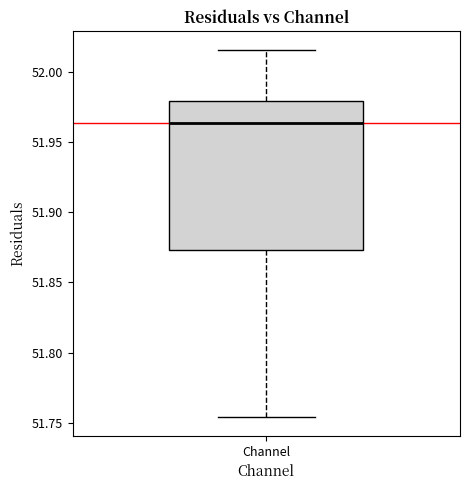

Read this box plot against the y-axis: the position of the median line, the range covered by the box, and the ends of both whiskers. The values are not printed on the chart, so give them approximately, as read against the axis.

median 51.965, box 51.875 to 51.980, whiskers 51.755 to 52.015